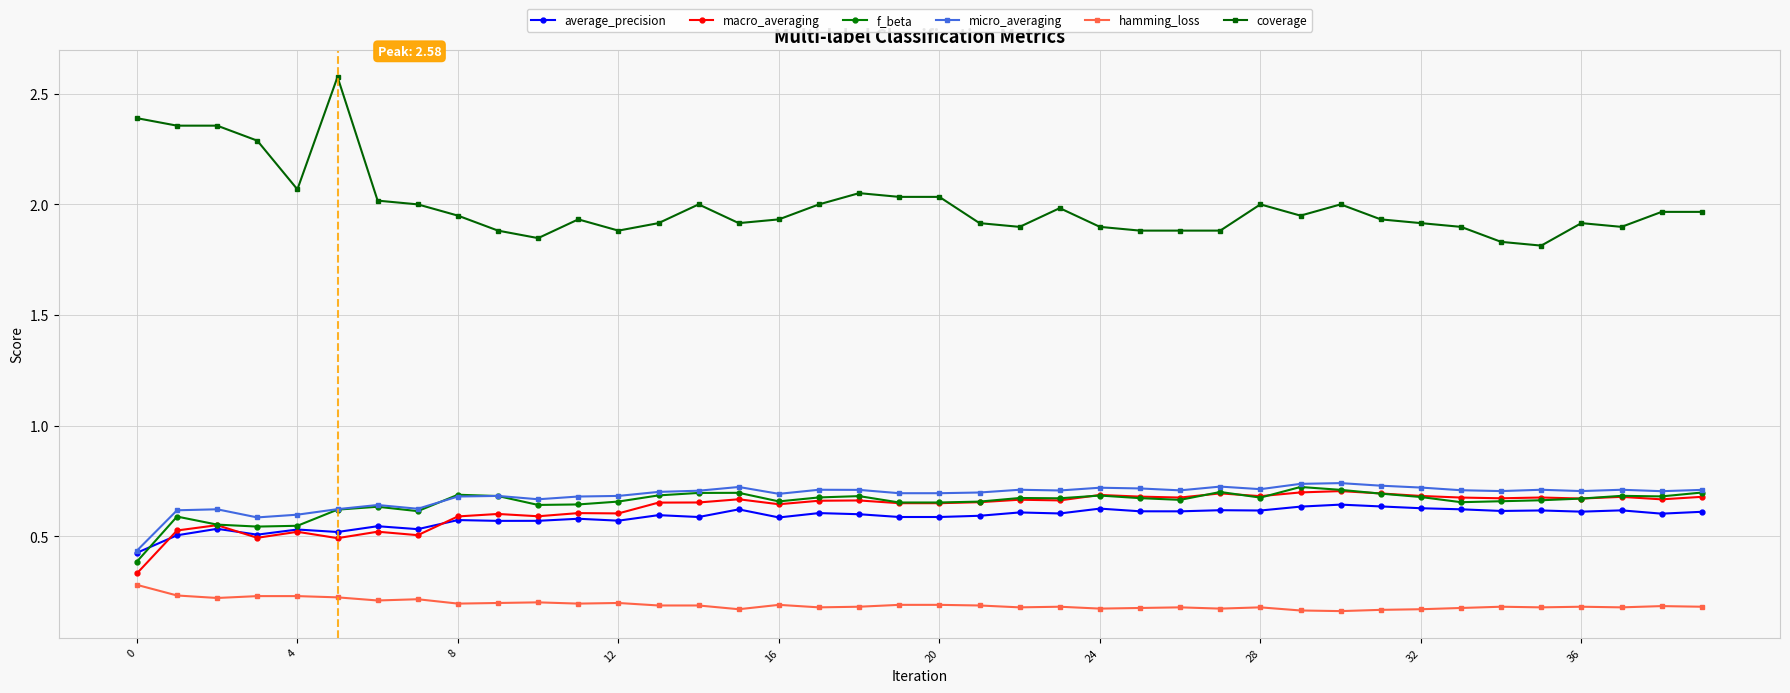

True or false: hamming_loss has more than 1 points higher than both neighbors.

True